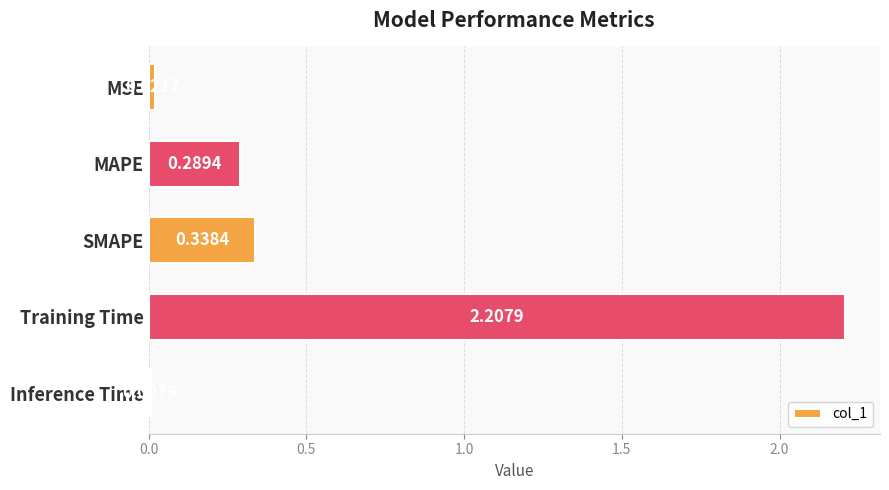

What is the change in value from SMAPE to Training Time?

+1.9